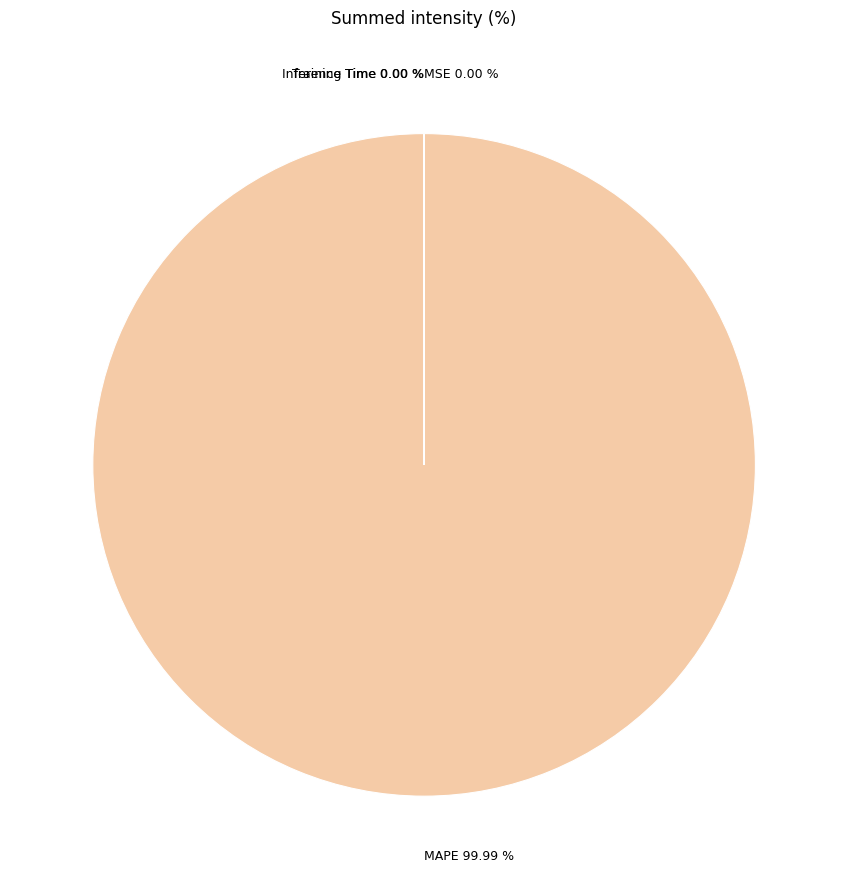

What percentage is the MAPE slice, to the nearest percent?

100%